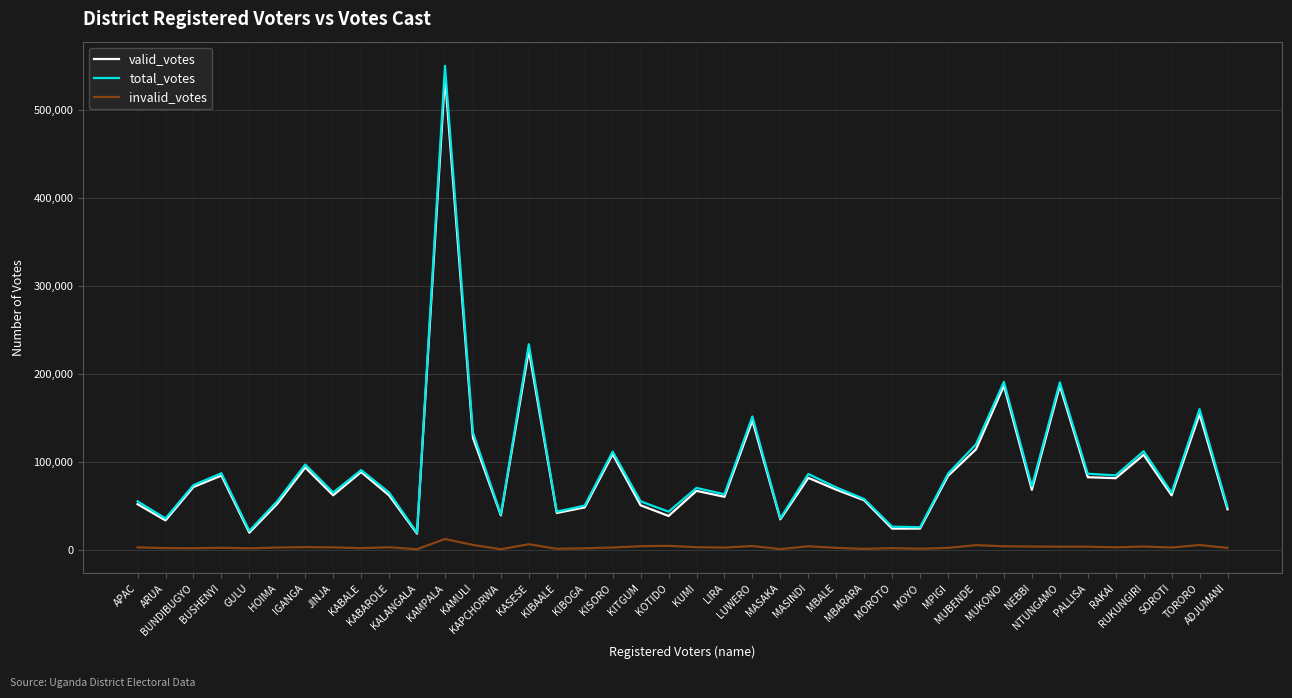

How many distinct data groups are displayed?

3